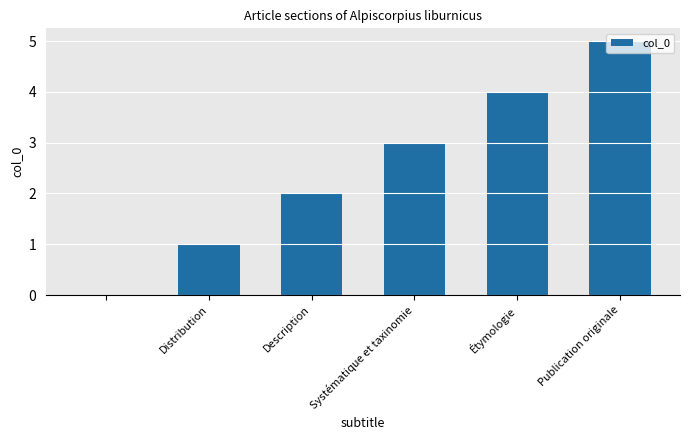

Reading left to right, list all the values displayed in this chart.

0	1	2	3	4	5